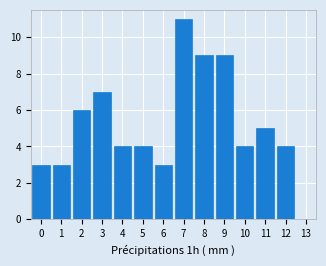

Reading left to right, list all the values displayed in this chart.

0=3	1=3	2=6	3=7	4=4	5=4	6=3	7=11	8=9	9=9	10=4	11=5	12=4